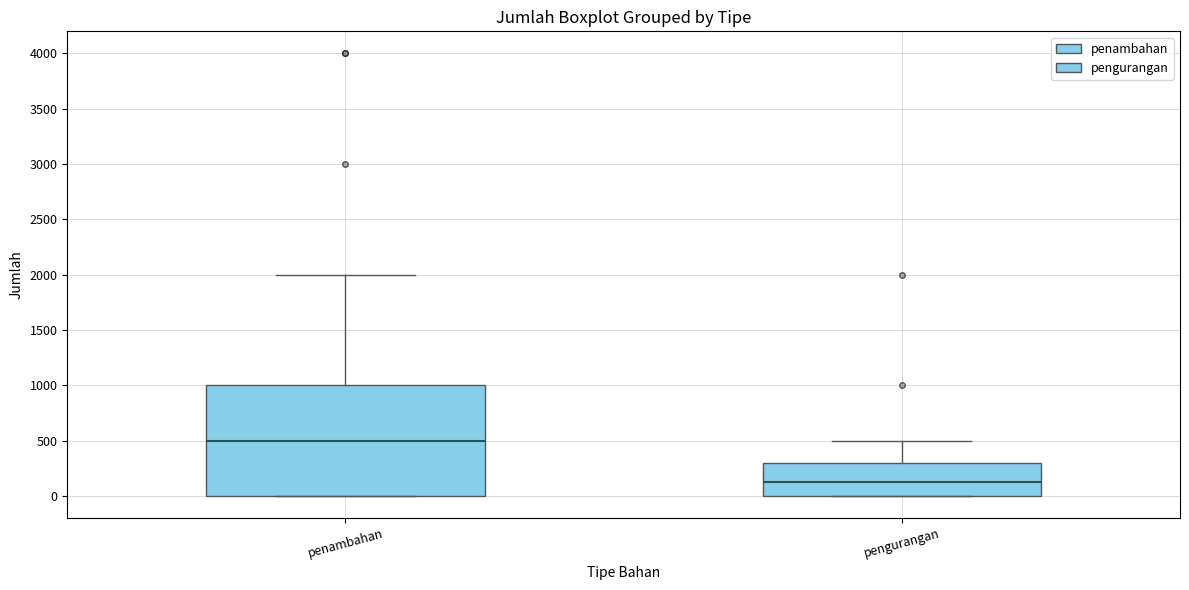

Where is the upper edge of the box for penambahan on the y-axis? The values are not printed on the chart, so give them approximately, as read against the axis.

1000